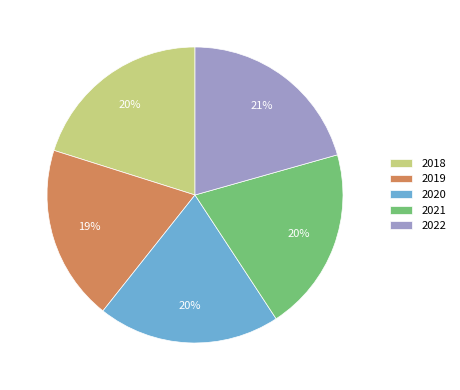

What percentage is the 2020 slice, to the nearest percent?

20%